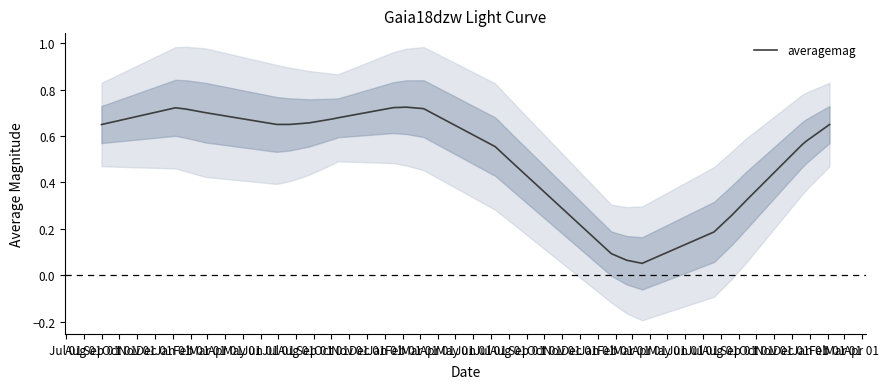

What is the maximum value shown in the chart?

0.7